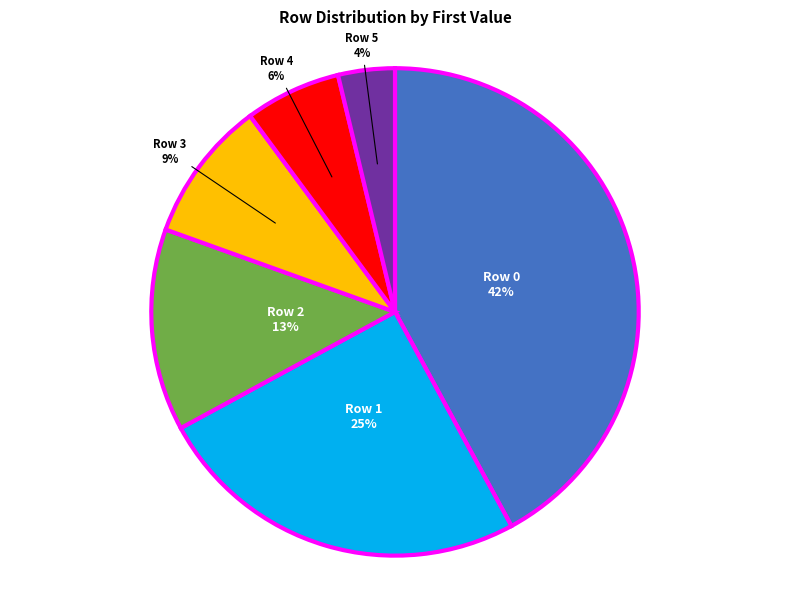

Which slice is the smallest?

Row 5